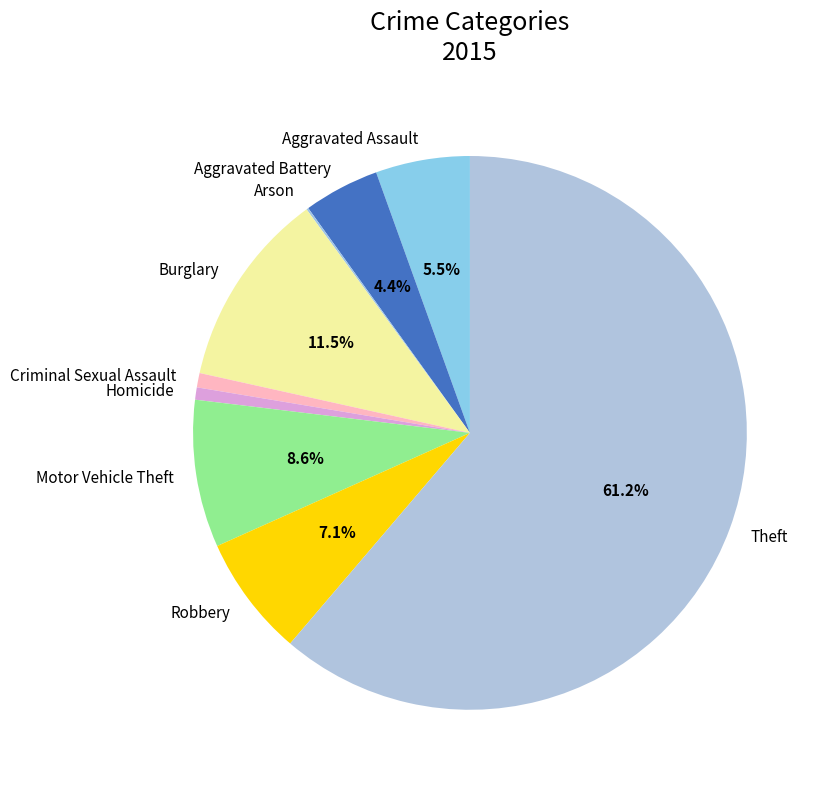

Which slice represents more than half of the pie?

Theft